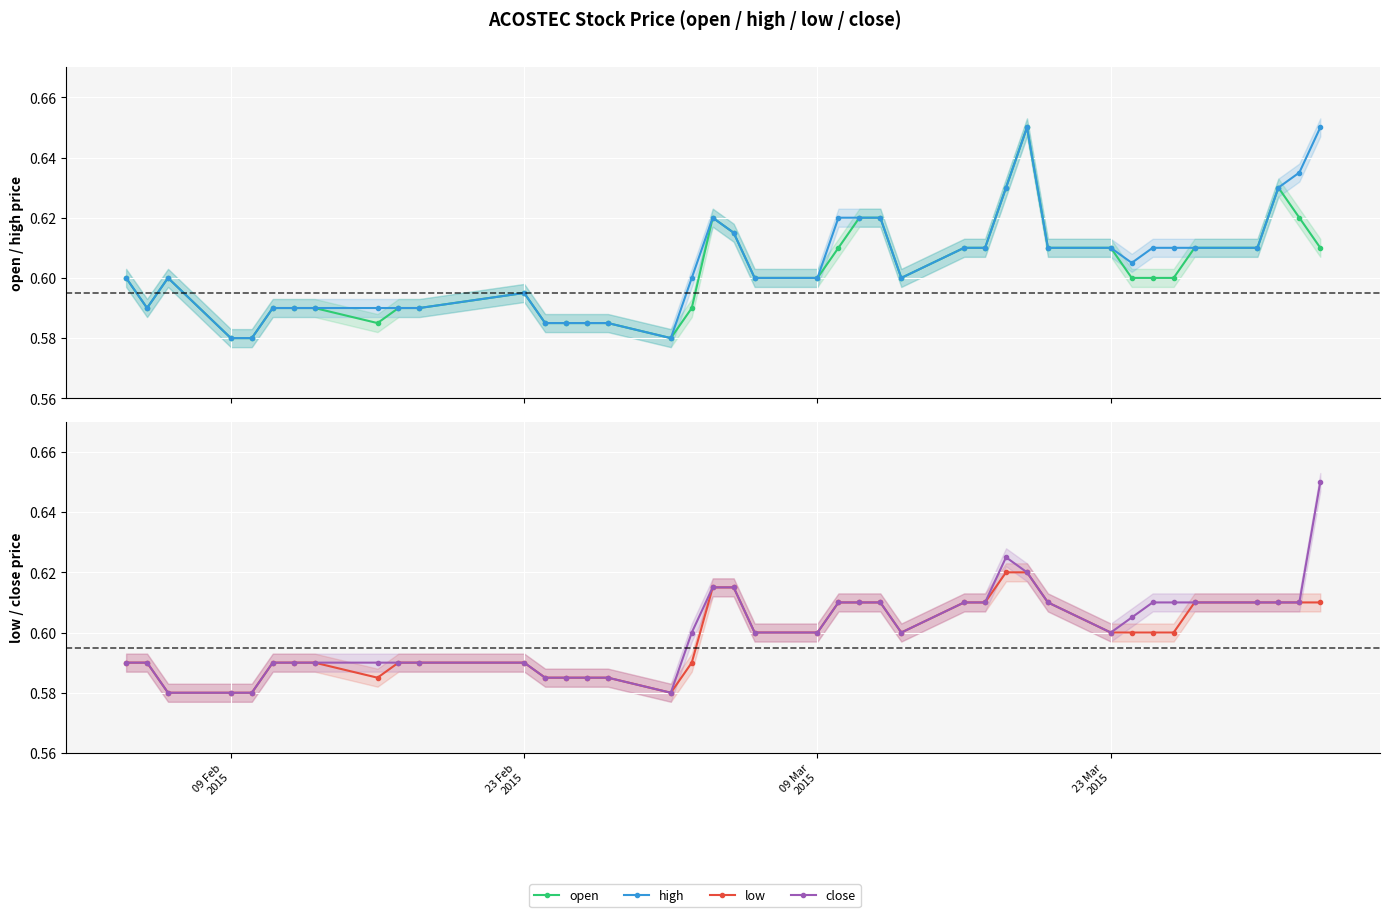

What are all the series names shown in the legend?

open, high, low, close